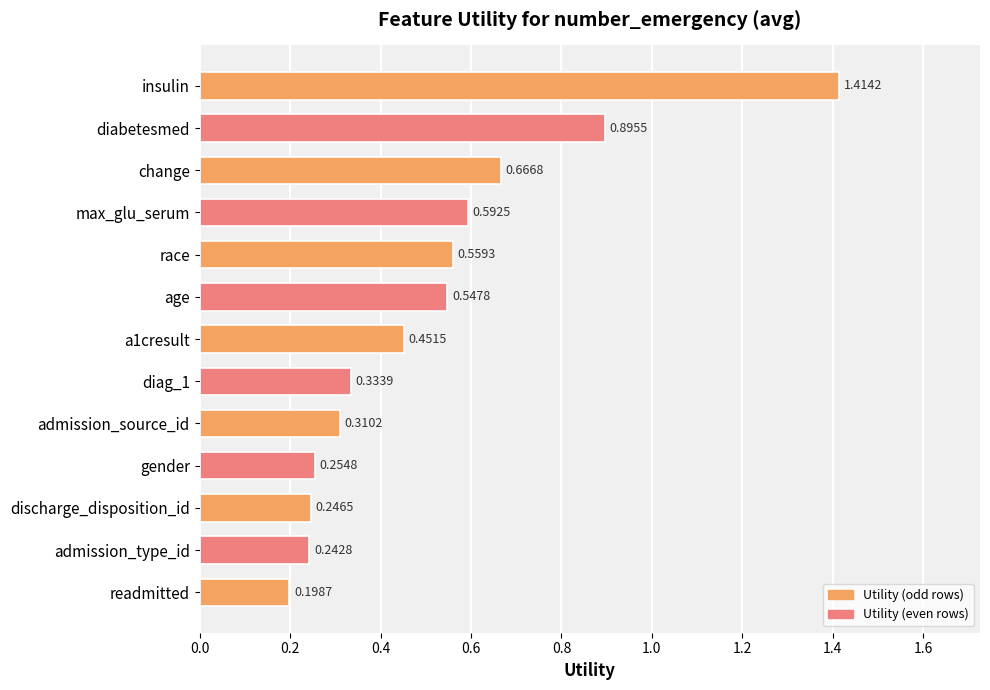

Where is the data nearest to the value 0?

readmitted